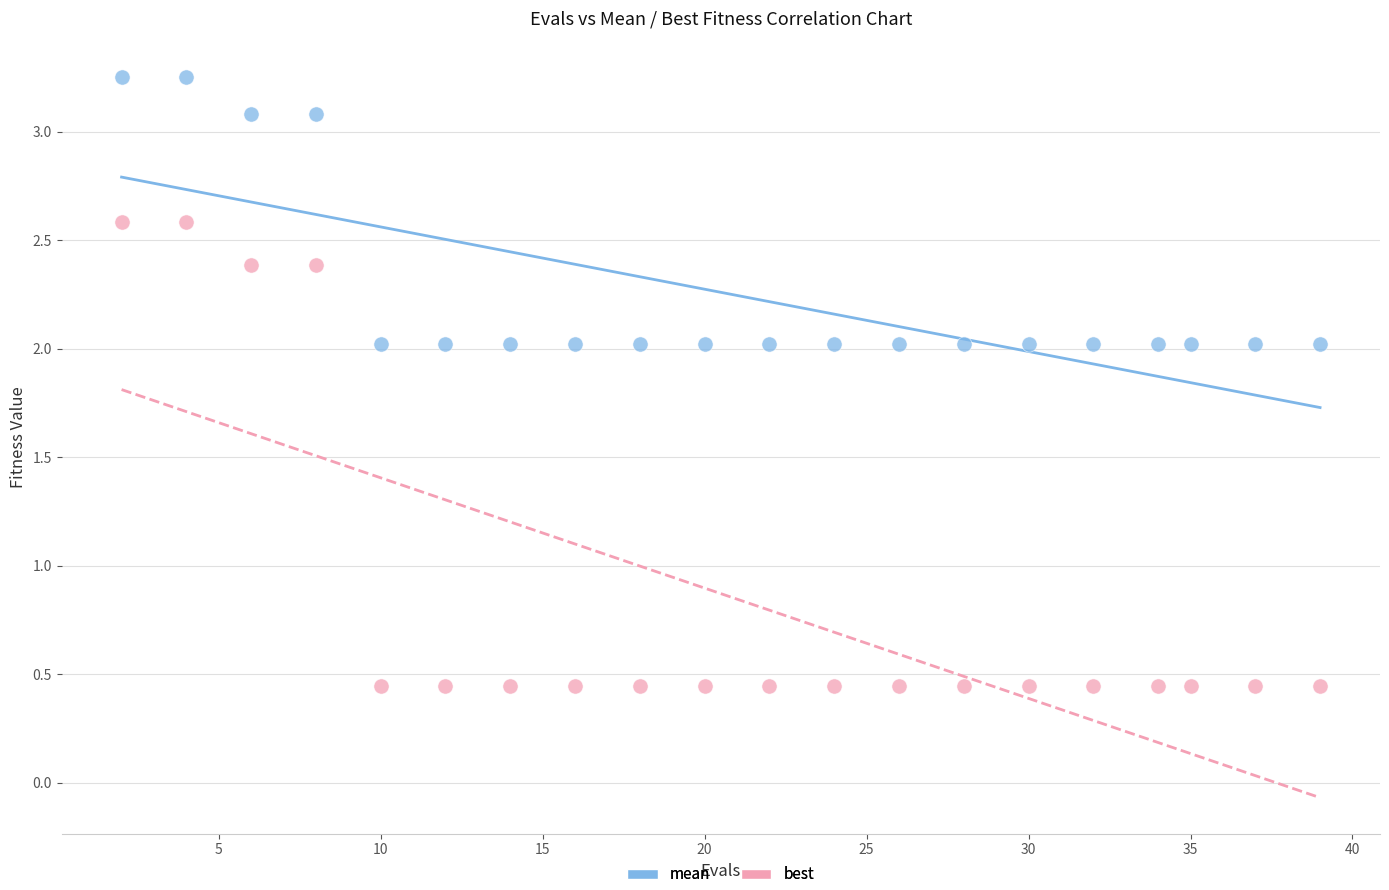

Which series contains the lowest Y value?

best